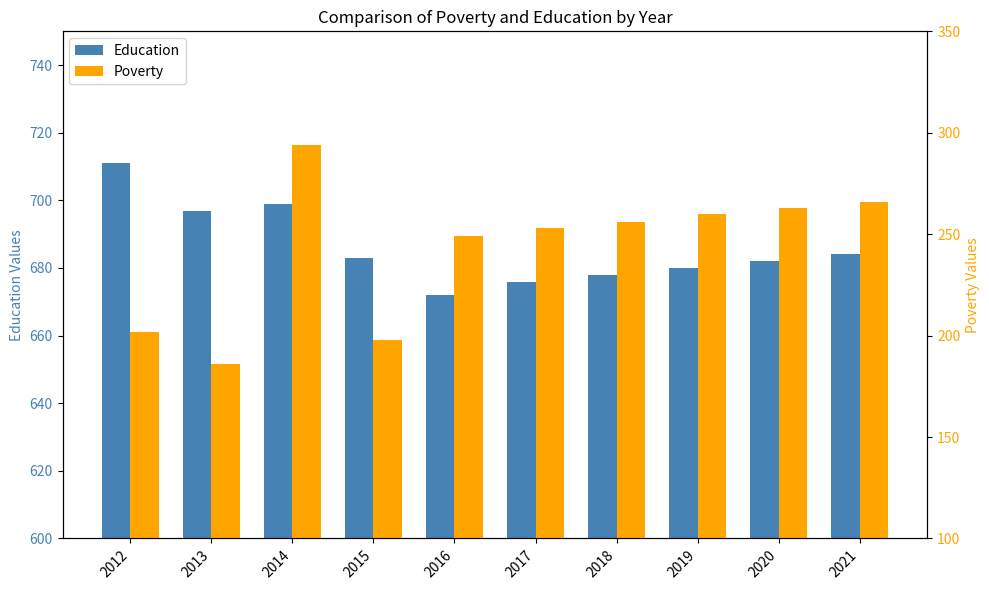

What is the difference between the maximum and minimum values in the Poverty series?

108